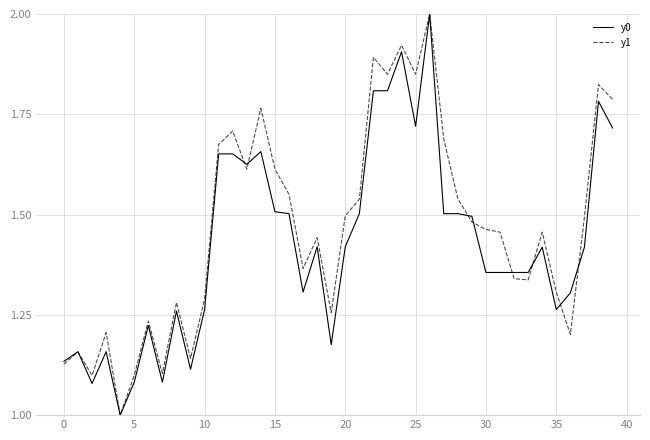

What is the maximum value shown in the chart?

2.0